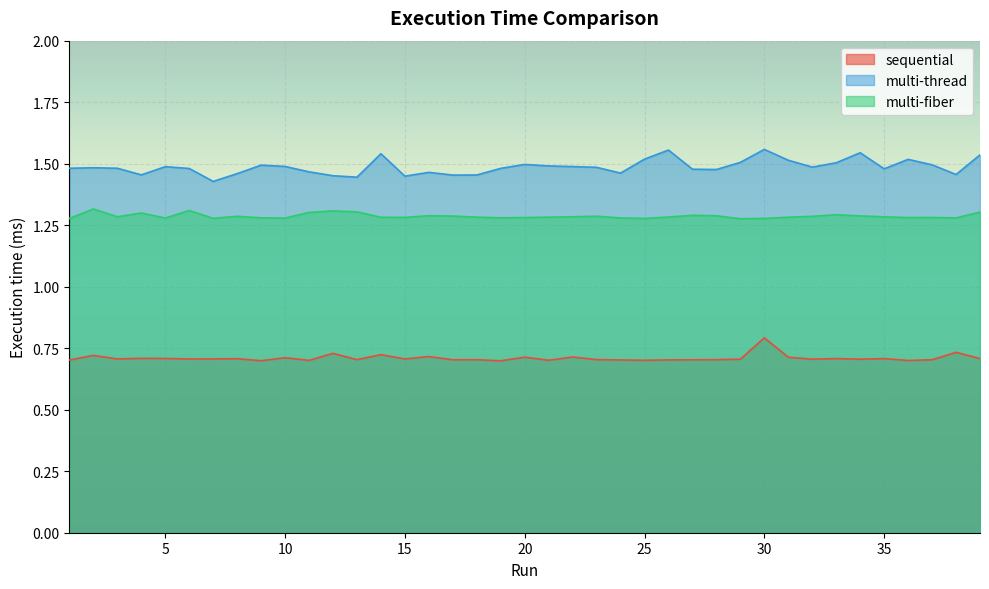

List the series in order of their peak value, lowest first.

sequential, multi-fiber, multi-thread